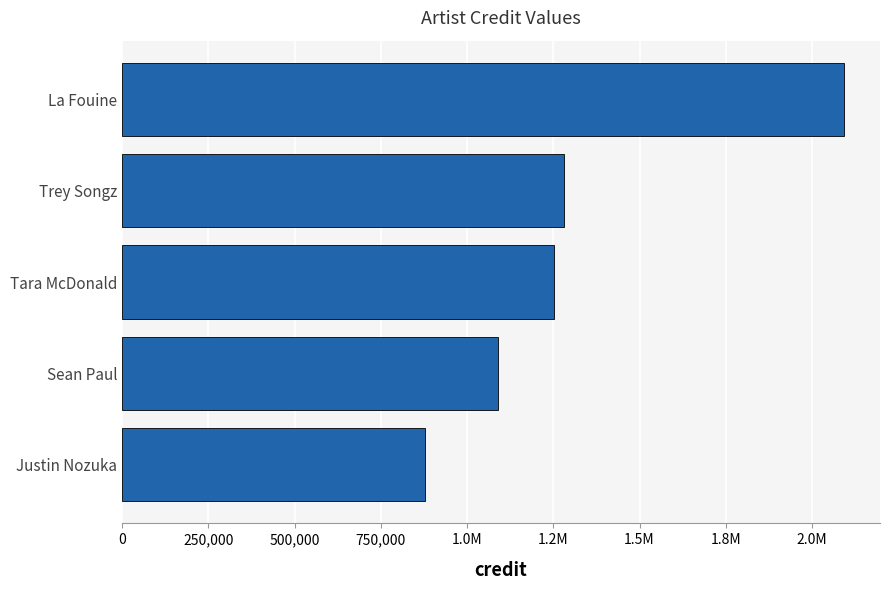

What is the minimum value shown in the chart?

878068